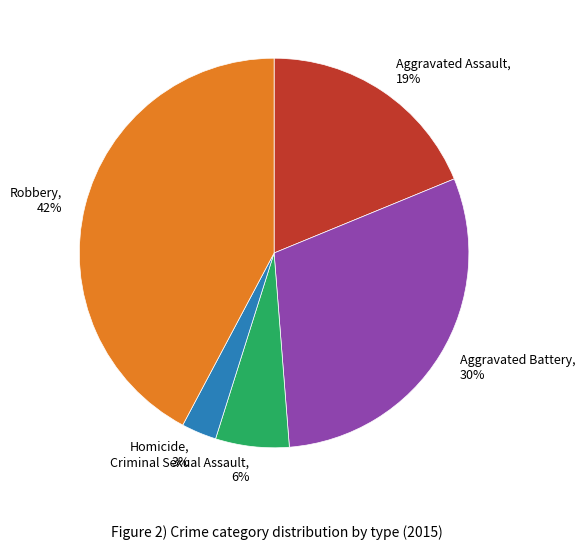

To the nearest percent, what percentage of the pie is Homicide?

3%